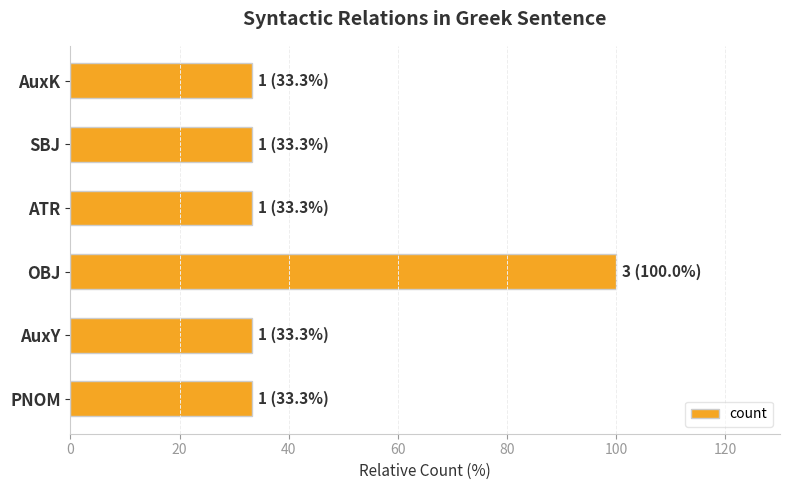

The chart shows a value of 23.0 at AuxY. True or false?

False